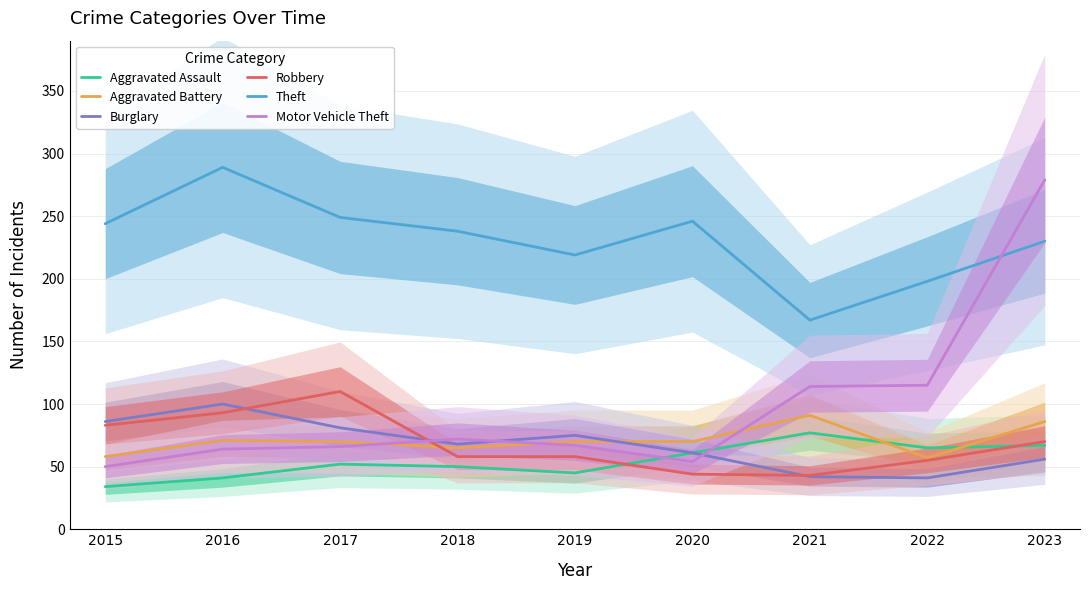

What is the difference between the Theft values at 2018 and 2023?

8